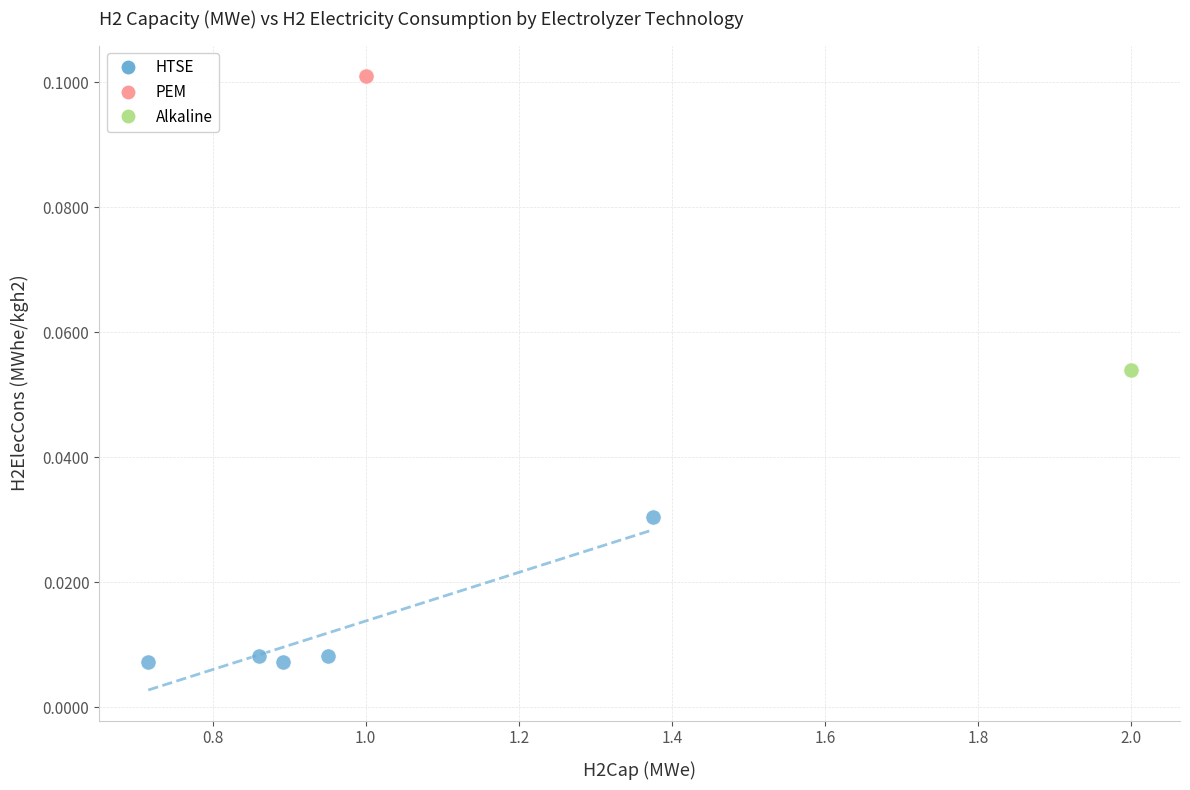

Which series reaches the maximum Y coordinate?

PEM